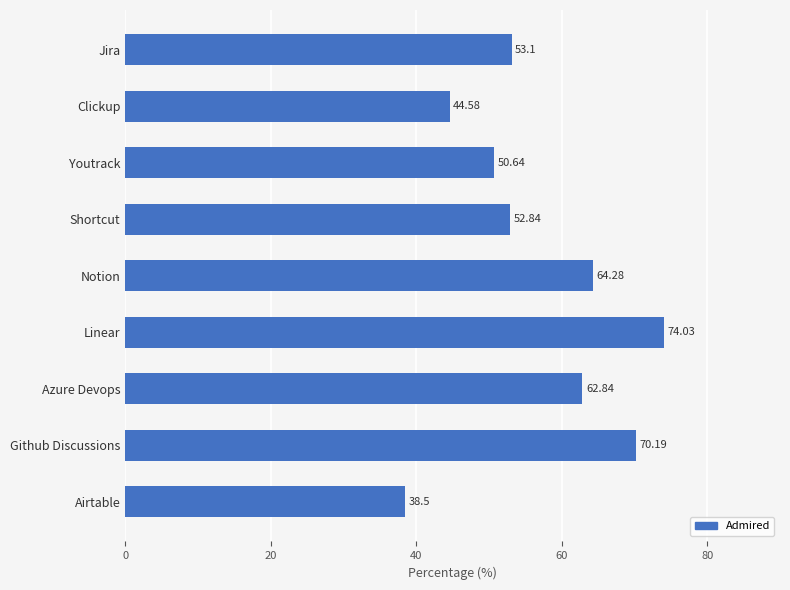

What is the difference between the second highest and second lowest values?

25.6